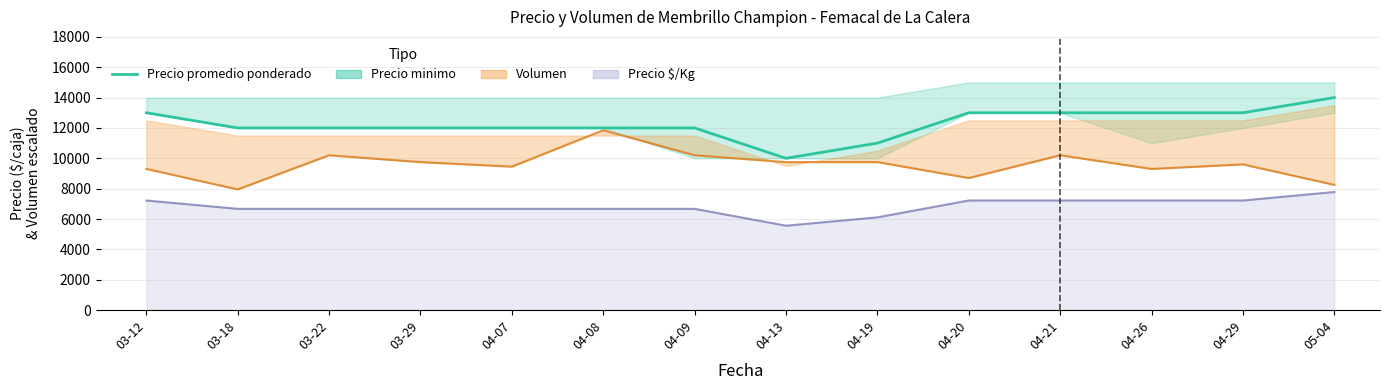

How many categories are shown in the chart?

14